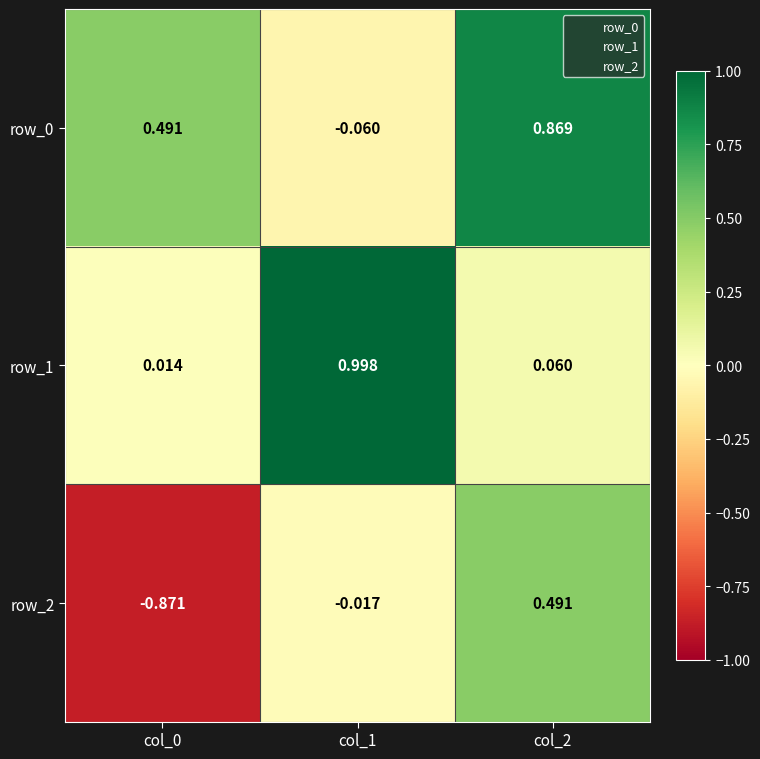

Is the value of row_2 at col_1 greater than the value of row_0 at col_2?

No